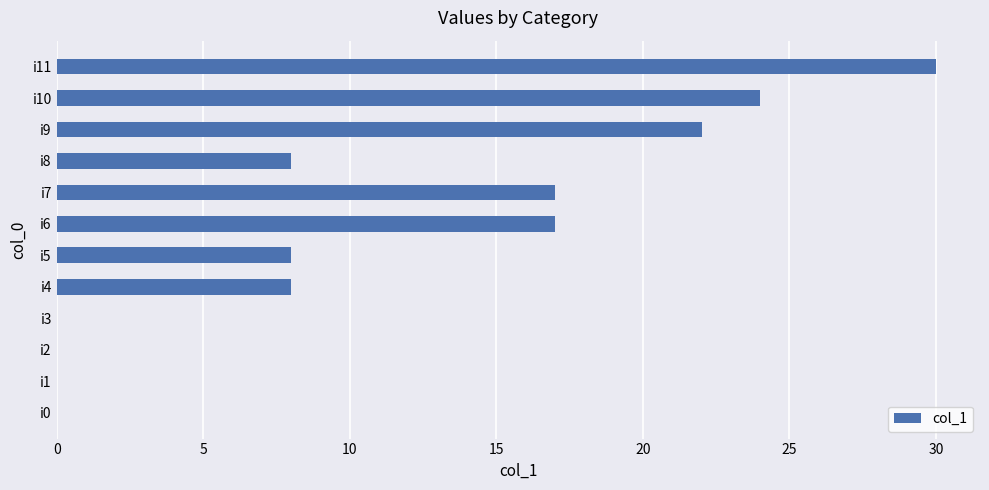

Which label corresponds to the largest value in the chart?

i11